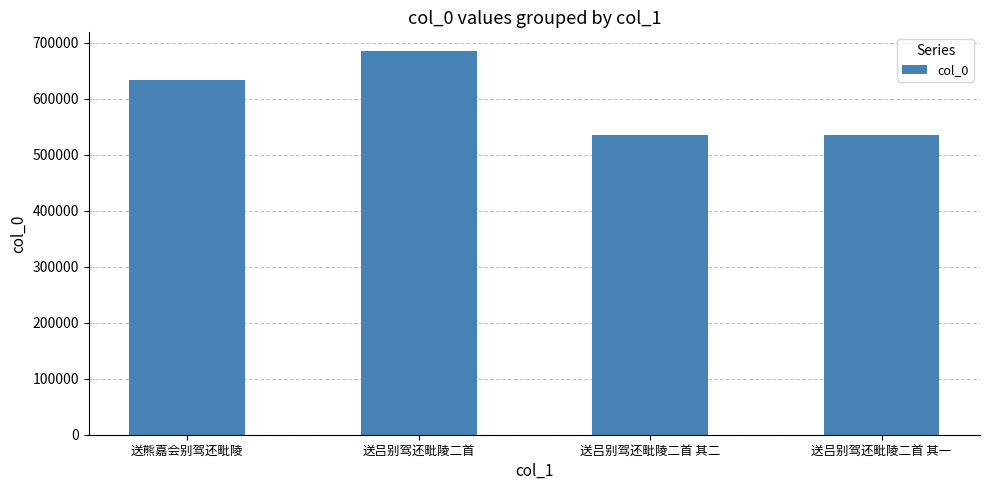

The value at 送吕别驾还毗陵二首 其二 is 535670. True or false?

True